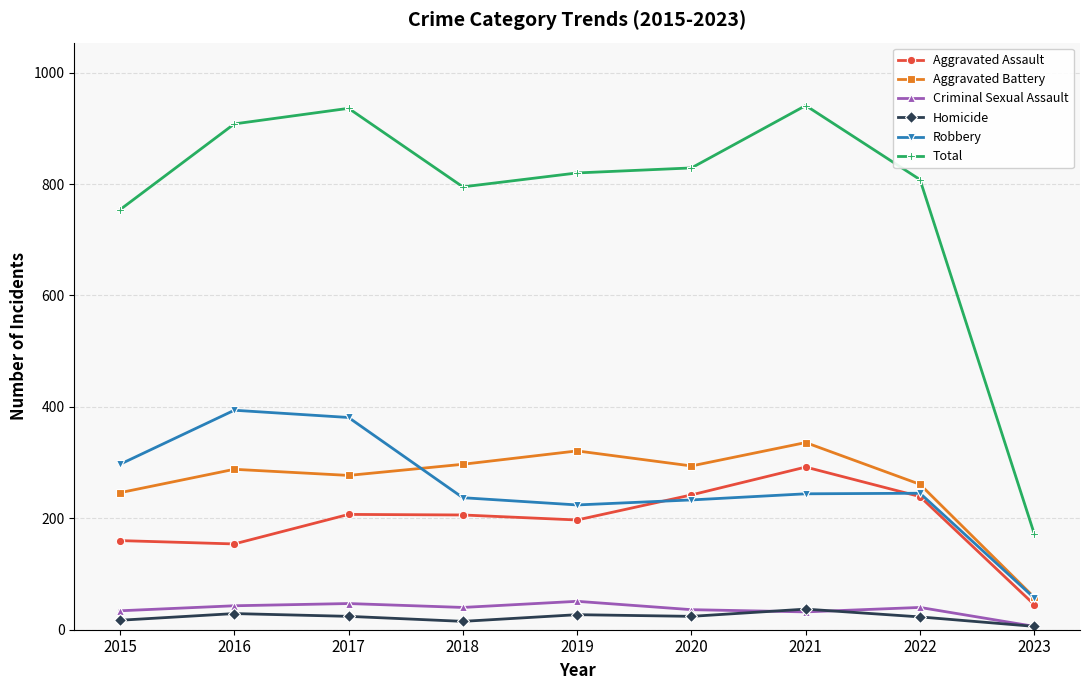

In Robbery, how many points are higher than both neighbors (excluding endpoints)?

2